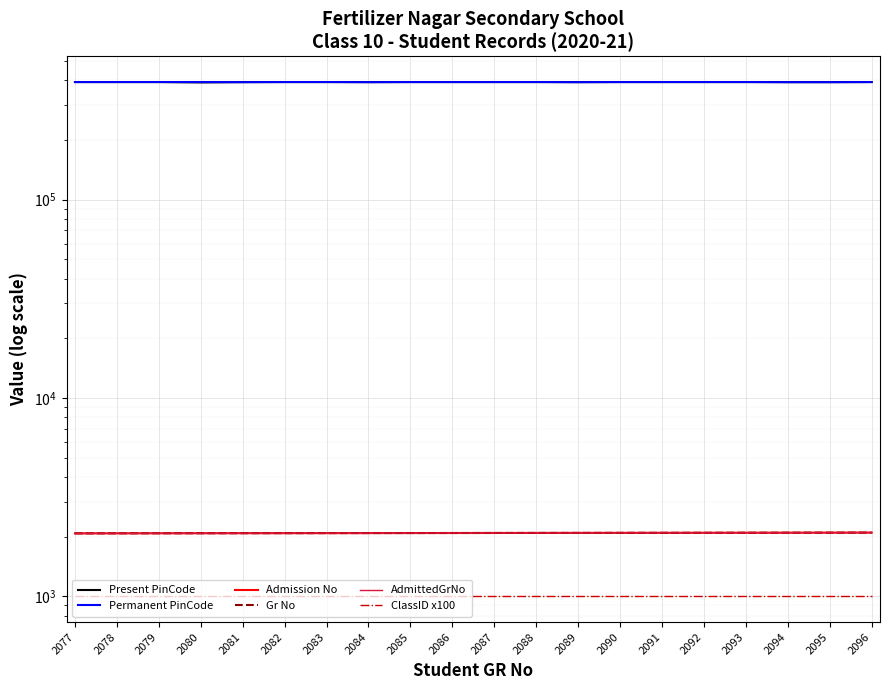

Where is AdmittedGrNo nearest to the value 2086?

2086